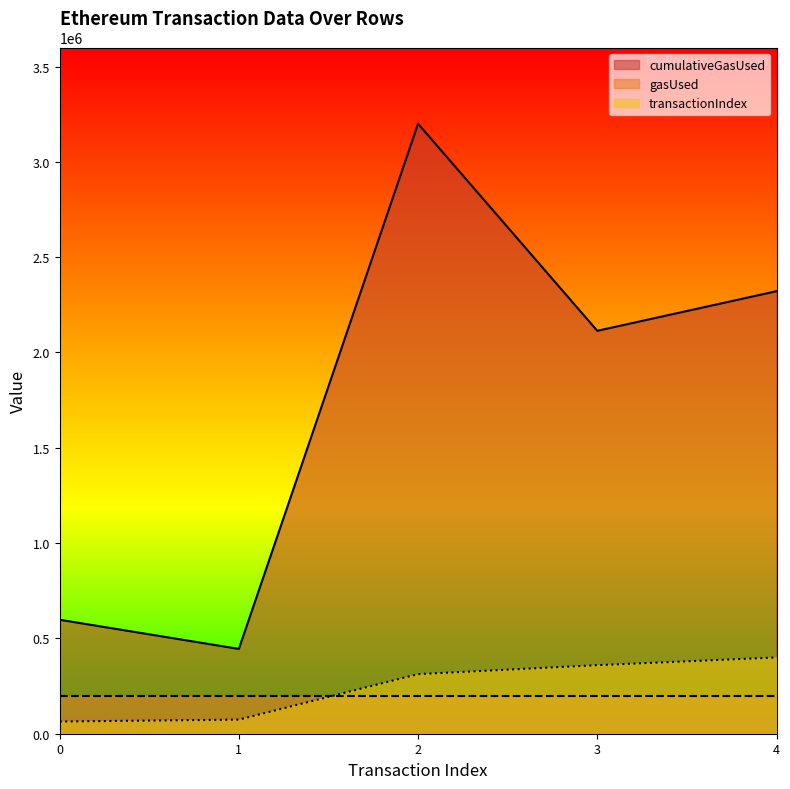

What is the spread (max minus min) of values at 4?

2121655.9